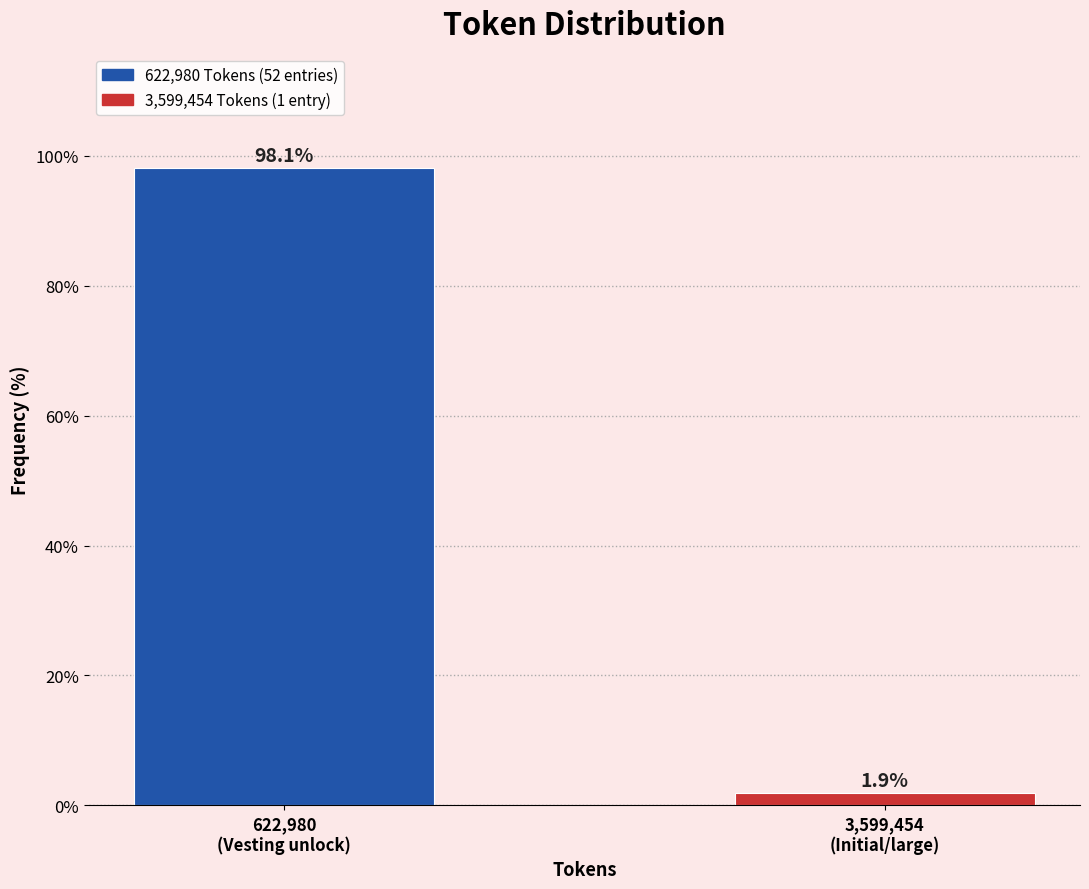

Reading left to right, what are all the values shown in this chart?

98.1	1.9